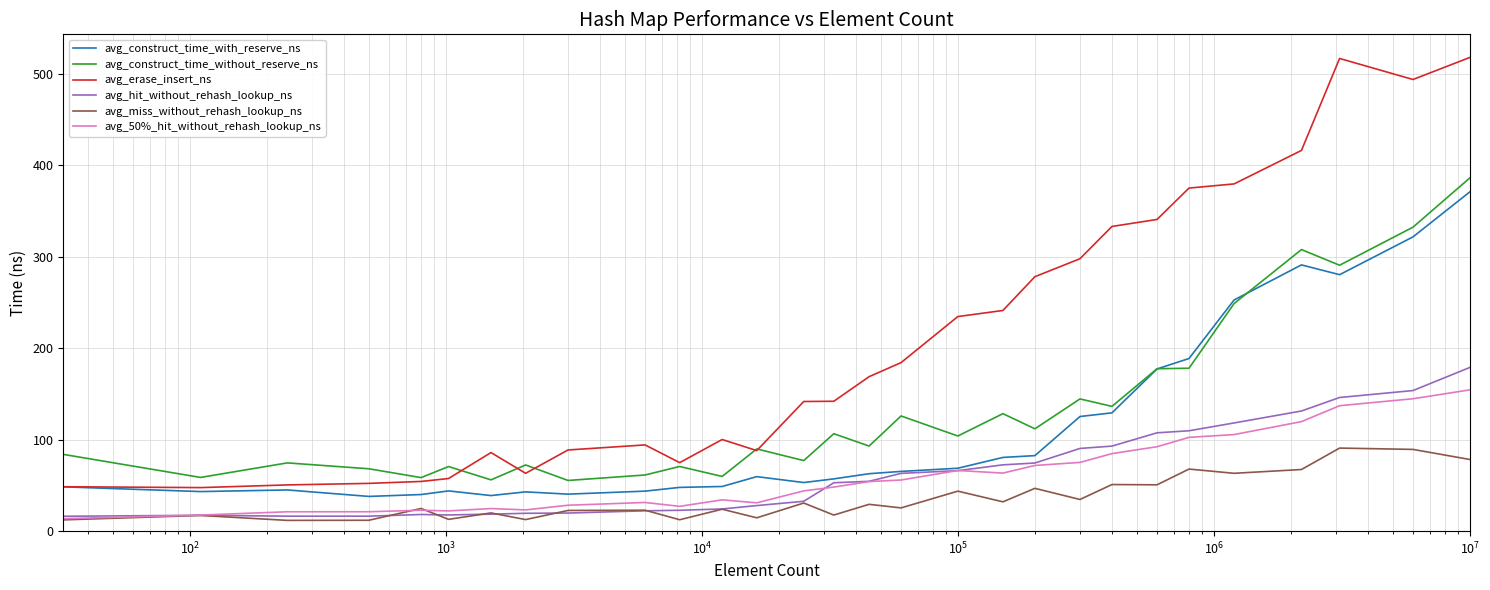

What is the highest value of the avg_miss_without_rehash_lookup_ns series?

90.8